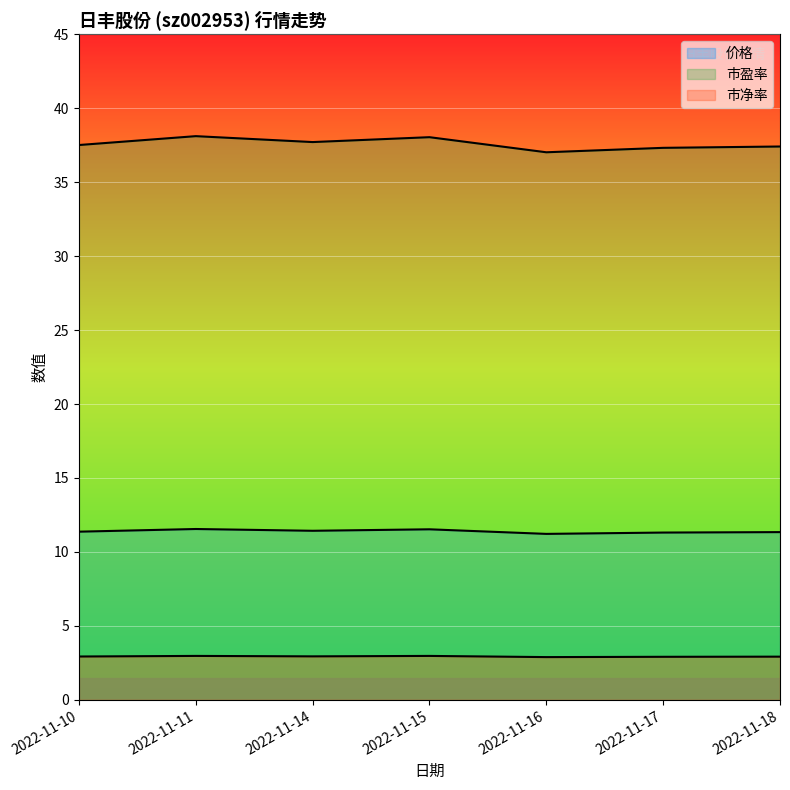

List the labels in order of 价格 value, largest first.

2022-11-11, 2022-11-15, 2022-11-14, 2022-11-10, 2022-11-18, 2022-11-17, 2022-11-16